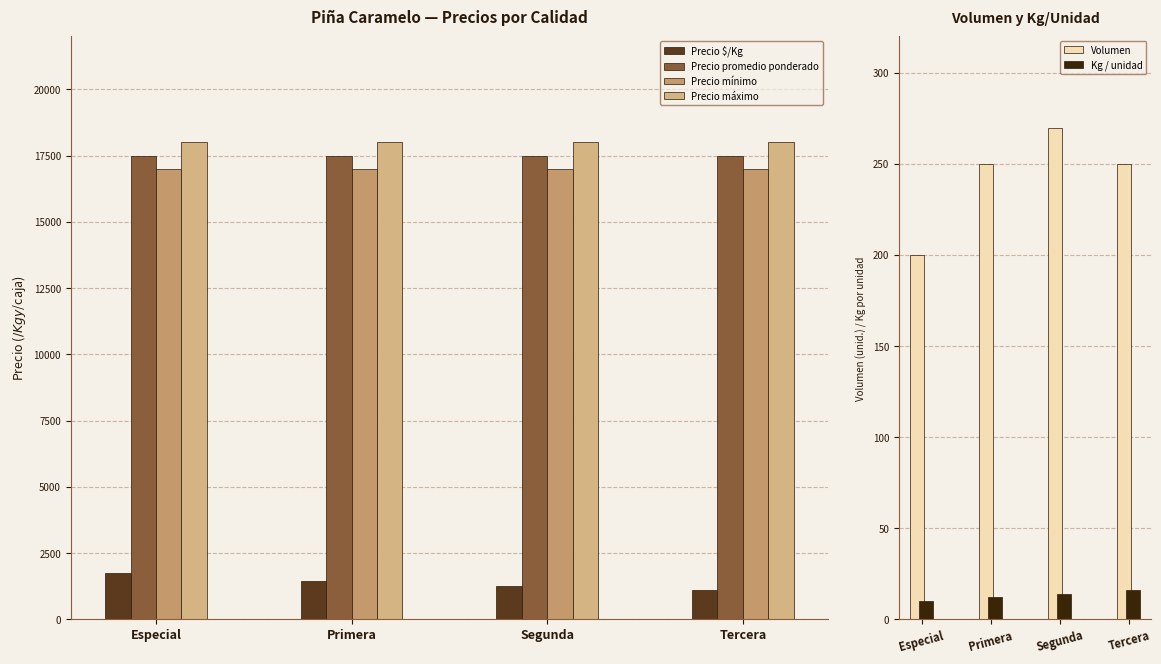

Reading left to right, what are all the values shown in this chart?

Precio $/Kg: Especial=1750	Primera=1458	Segunda=1250	Tercera=1094
Precio promedio ponderado: Especial=17500	Primera=17500	Segunda=17500	Tercera=17500
Precio mínimo: Especial=17000	Primera=17000	Segunda=17000	Tercera=17000
Precio máximo: Especial=18000	Primera=18000	Segunda=18000	Tercera=18000
Volumen: Especial=200	Primera=250	Segunda=270	Tercera=250
Kg / unidad: Especial=10	Primera=12	Segunda=14	Tercera=16